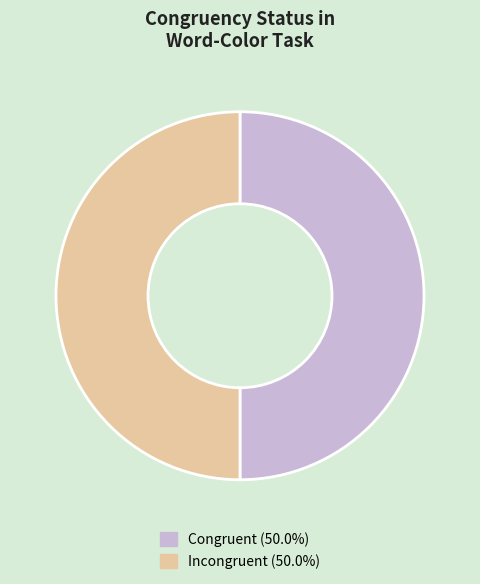

How many slices are in this pie chart?

2